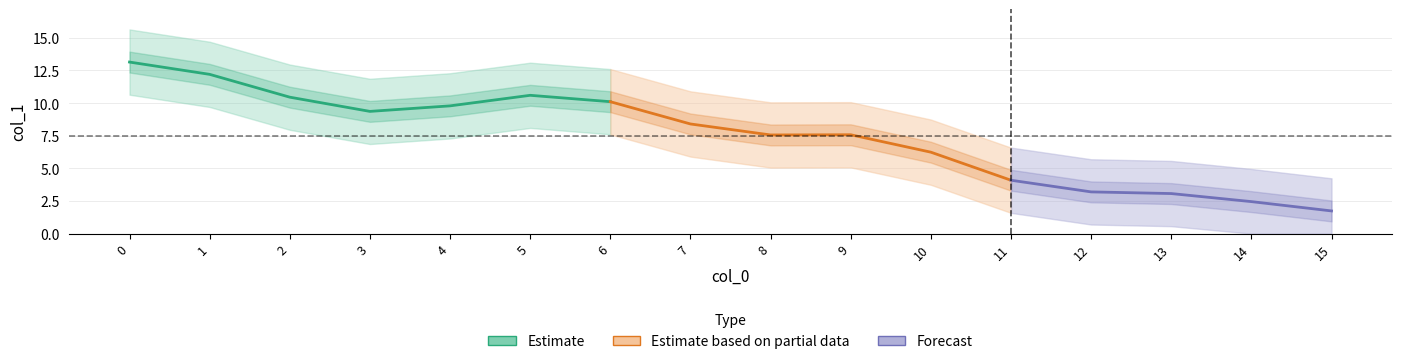

What is the value of the 15th point from the left?

2